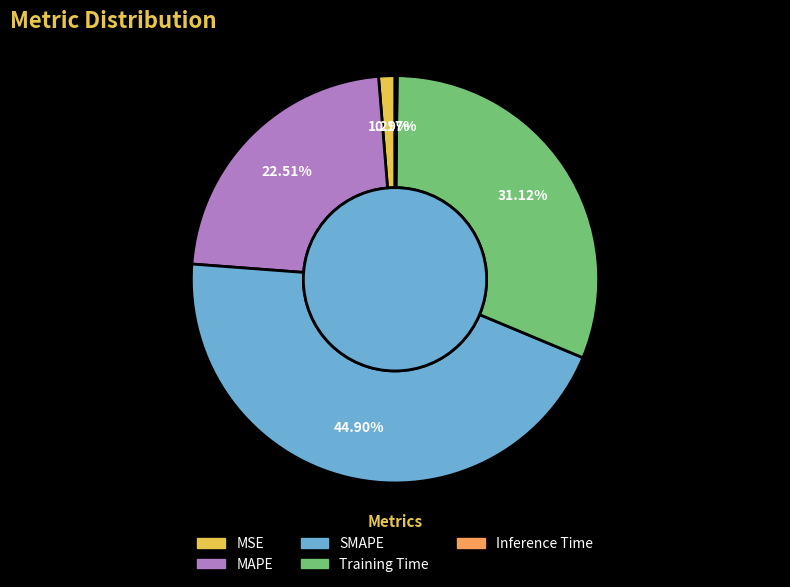

Which category has the biggest portion of the pie?

SMAPE